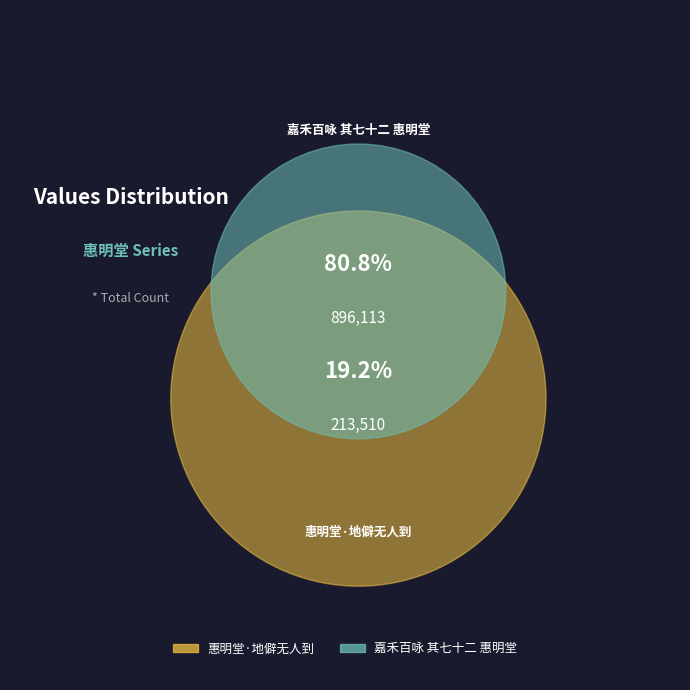

To the nearest percent, what is the difference between the largest and smallest slice percentages?

62%